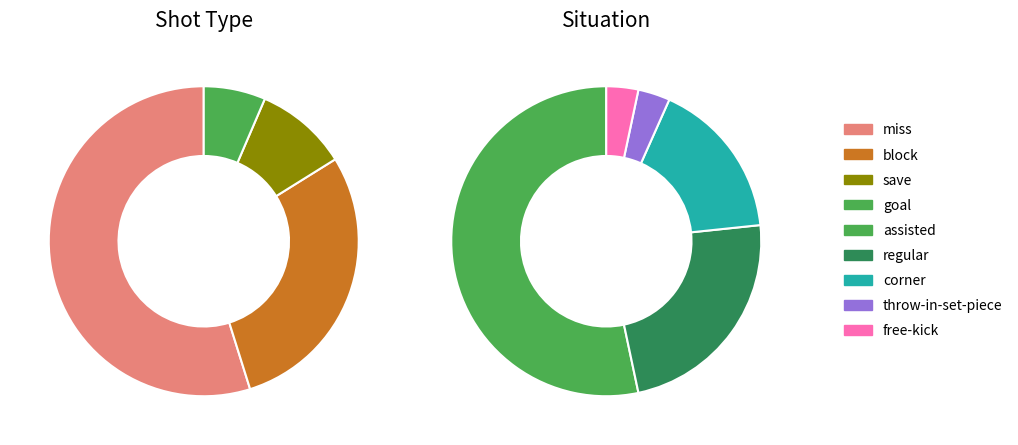

Do block and goal together represent more than half of the pie?

No